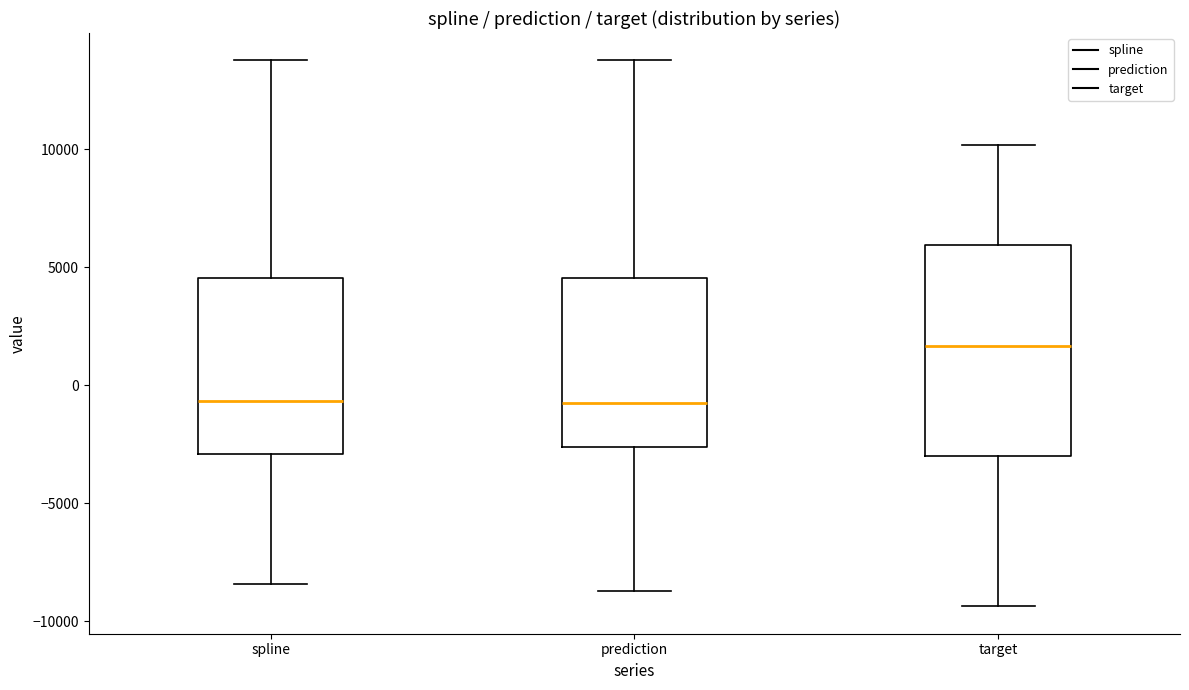

Where is the upper edge of the box for spline on the y-axis? The values are not printed on the chart, so give them approximately, as read against the axis.

4500